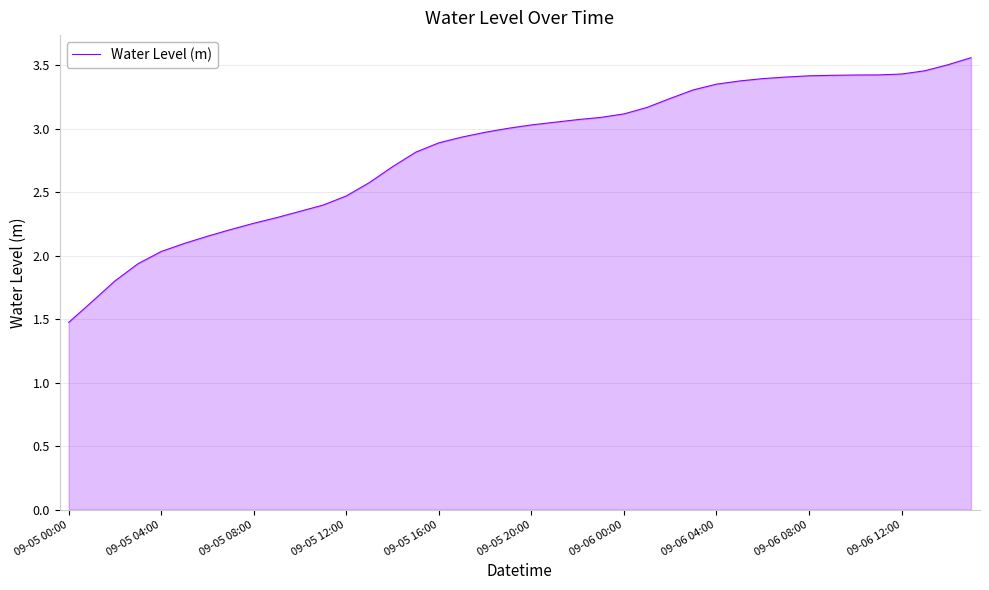

What is the difference between the maximum and minimum values?

2.1